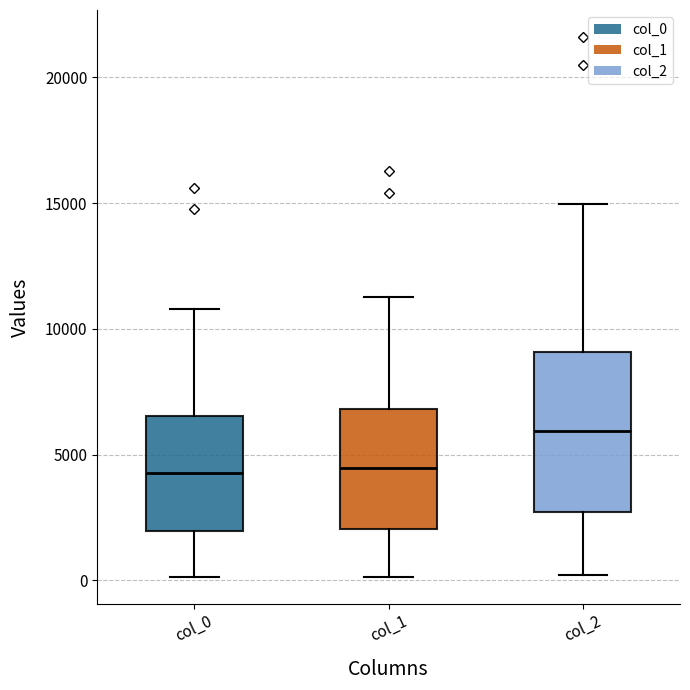

Comparing the boxes themselves (not the whiskers), which one is the tallest?

col_2